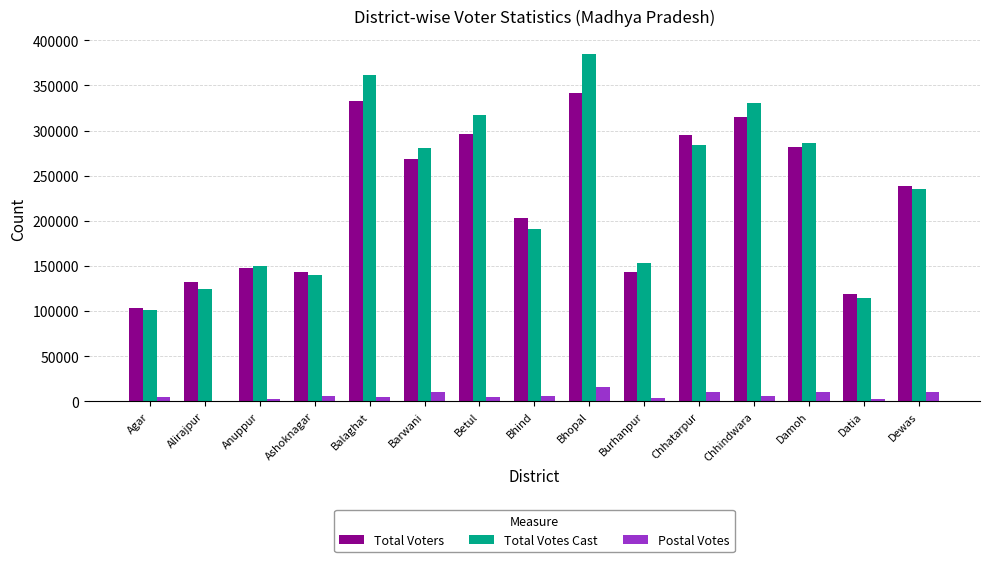

What is the sum of all Total Votes Cast values?

3454349